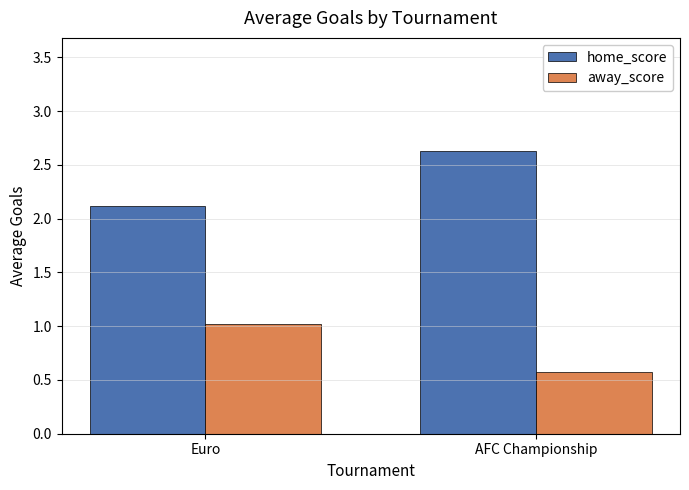

At which label does away_score first exceed 1?

Euro